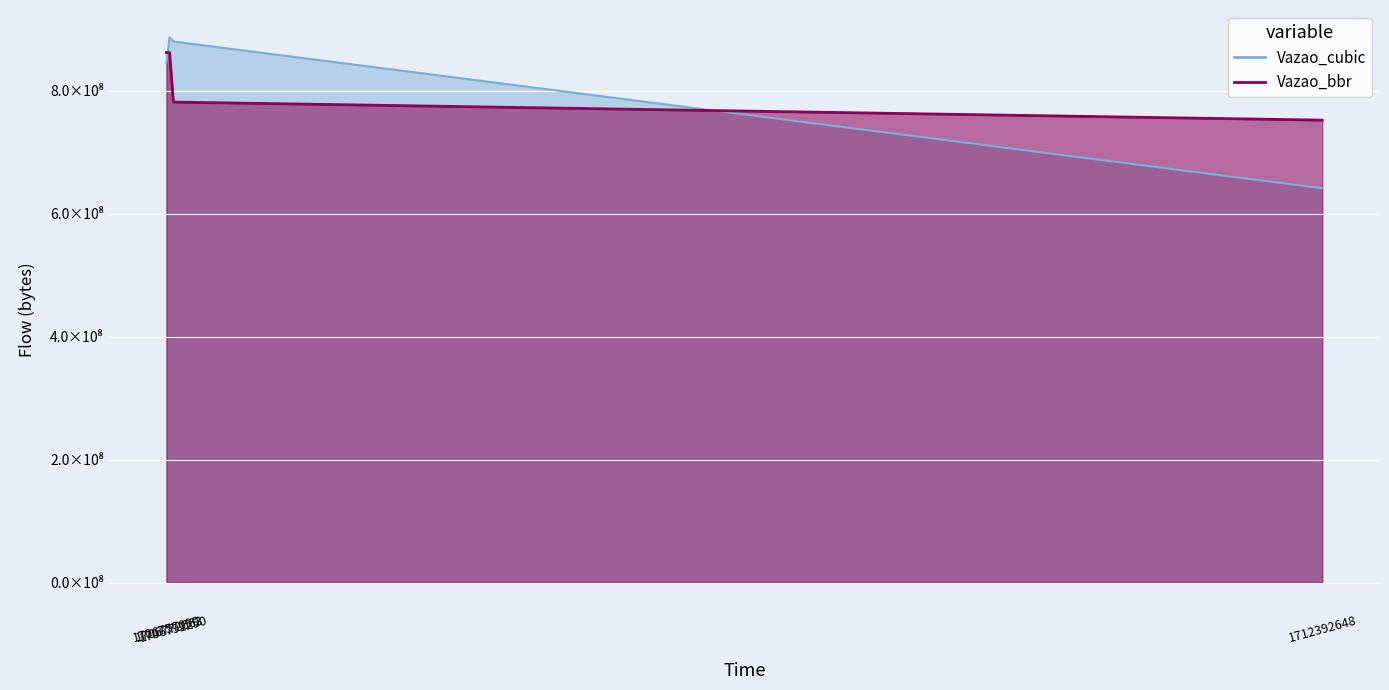

At which label does Vazao_cubic first exceed 880073841?

1706772663